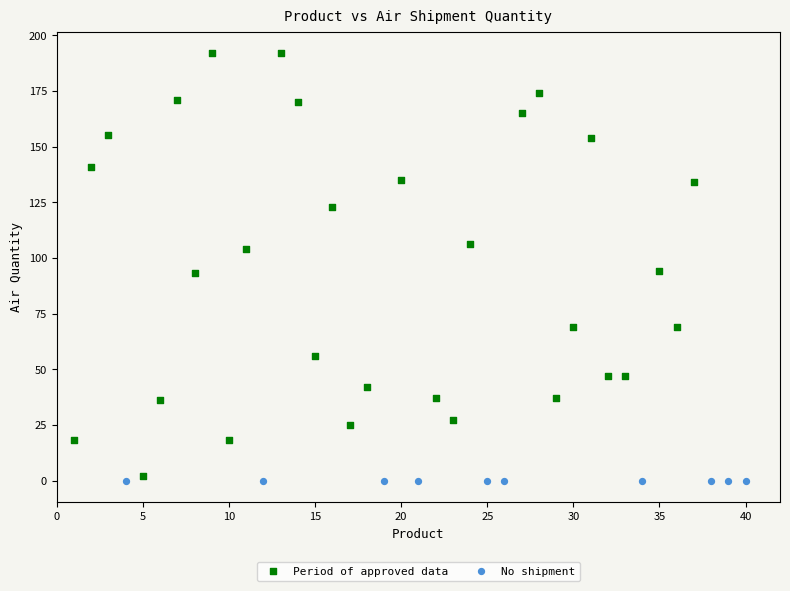

Which series reaches the maximum Y coordinate?

Period of approved data